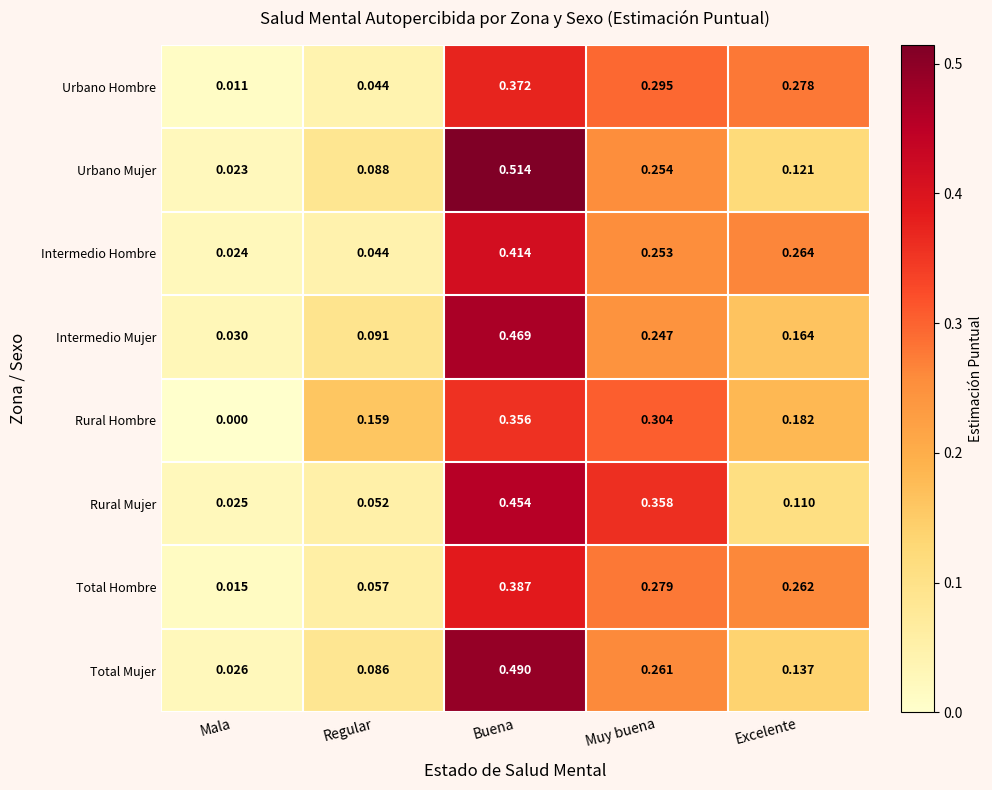

At which category is the sum across all series the highest?

Buena